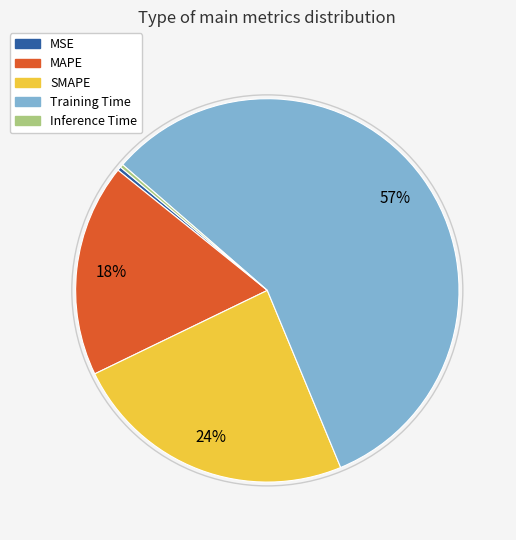

Is it true that MAPE is 18% of the pie?

True